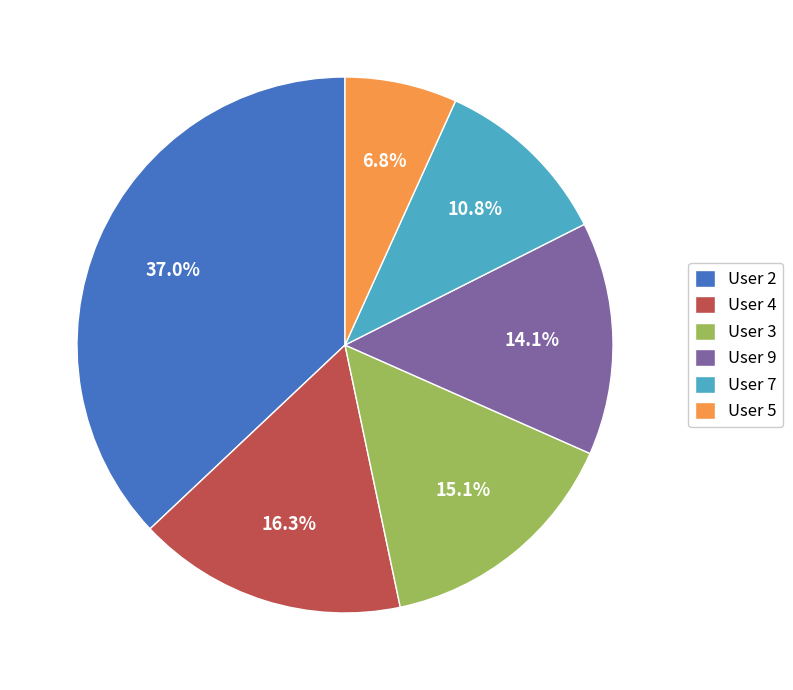

Combined, do User 3 and User 5 account for over 50%?

No